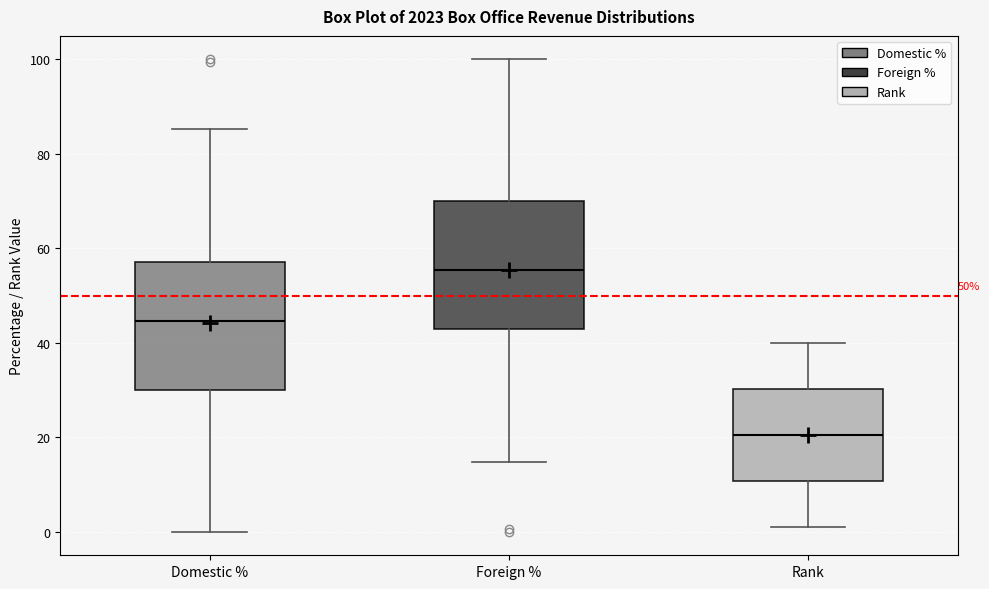

Where does the upper whisker of the box for Rank end on the y-axis? The values are not printed on the chart, so give them approximately, as read against the axis.

40